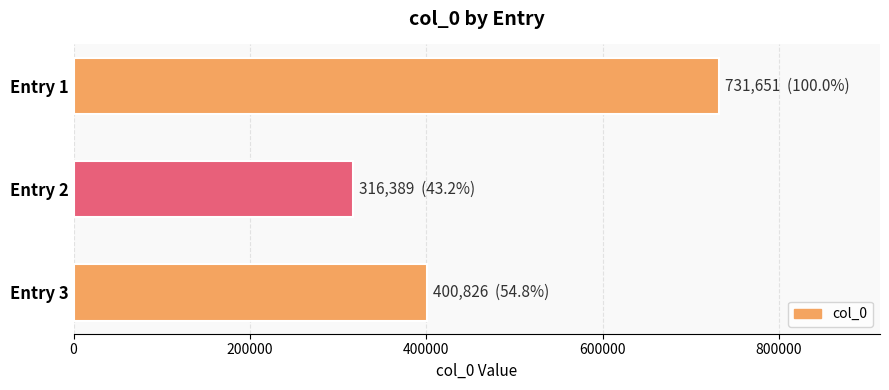

Where is the data nearest to the value 524020?

Entry 3